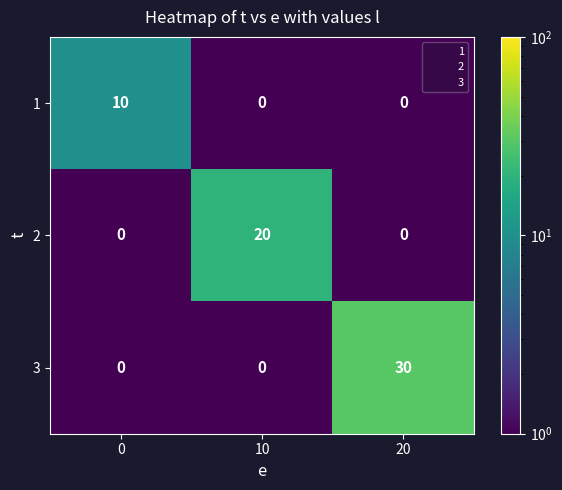

Rank the series by their average value, from lowest to highest.

1, 2, 3